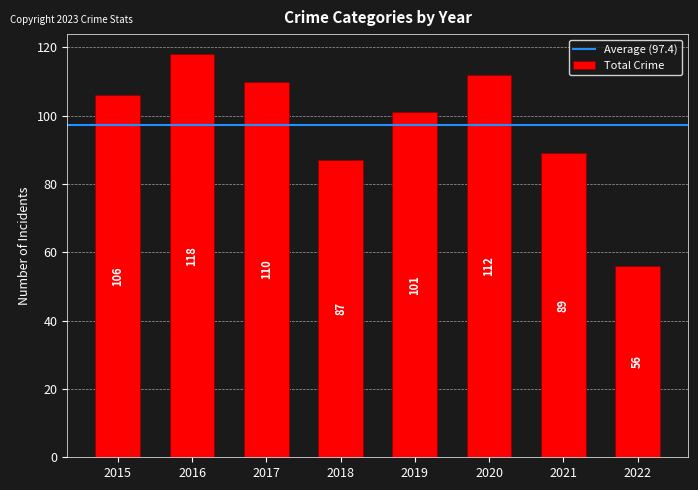

Reading left to right, extract all data points from this chart.

2015=106	2016=118	2017=110	2018=87	2019=101	2020=112	2021=89	2022=56